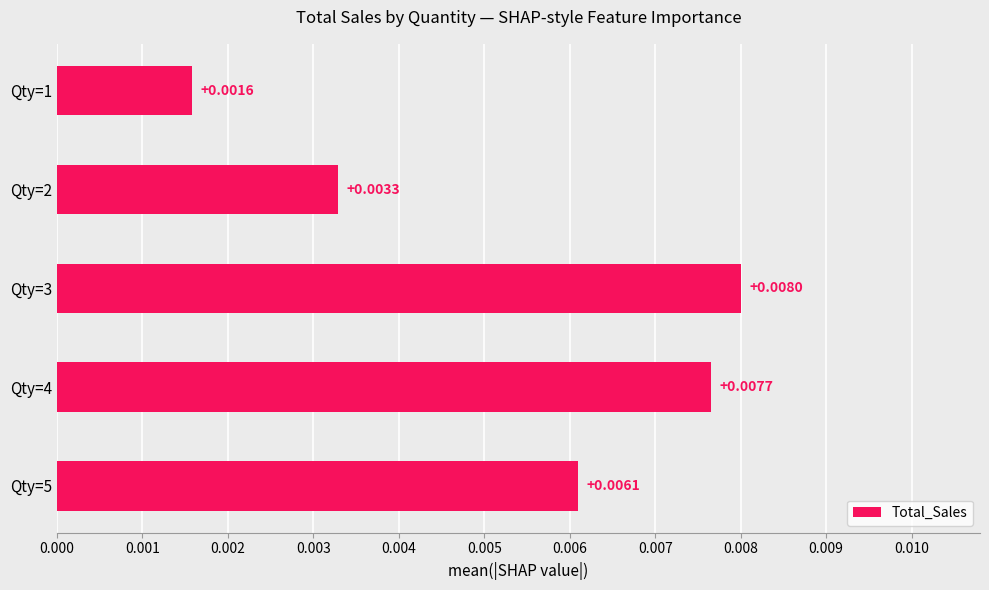

Which has a higher value, Qty=5 or Qty=1?

Qty=5